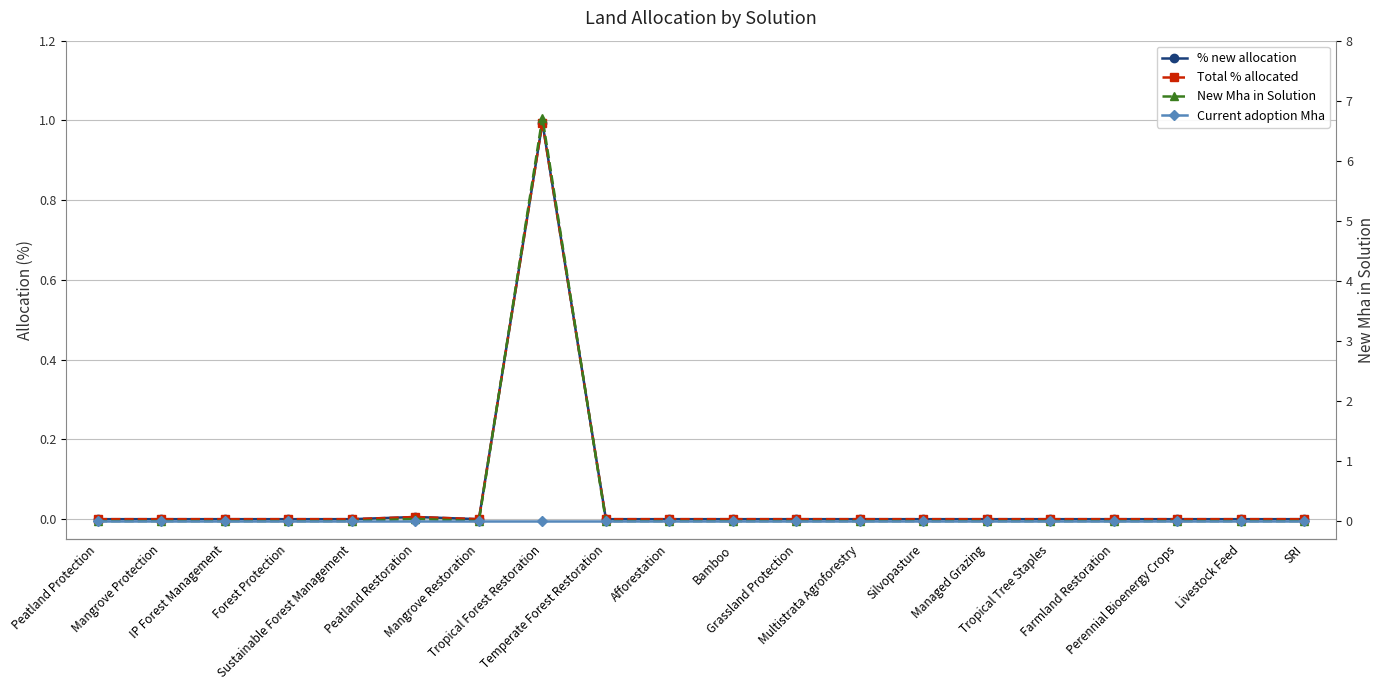

What are all the series names shown in the legend?

% new allocation, Total % allocated, New Mha in Solution, Current adoption Mha